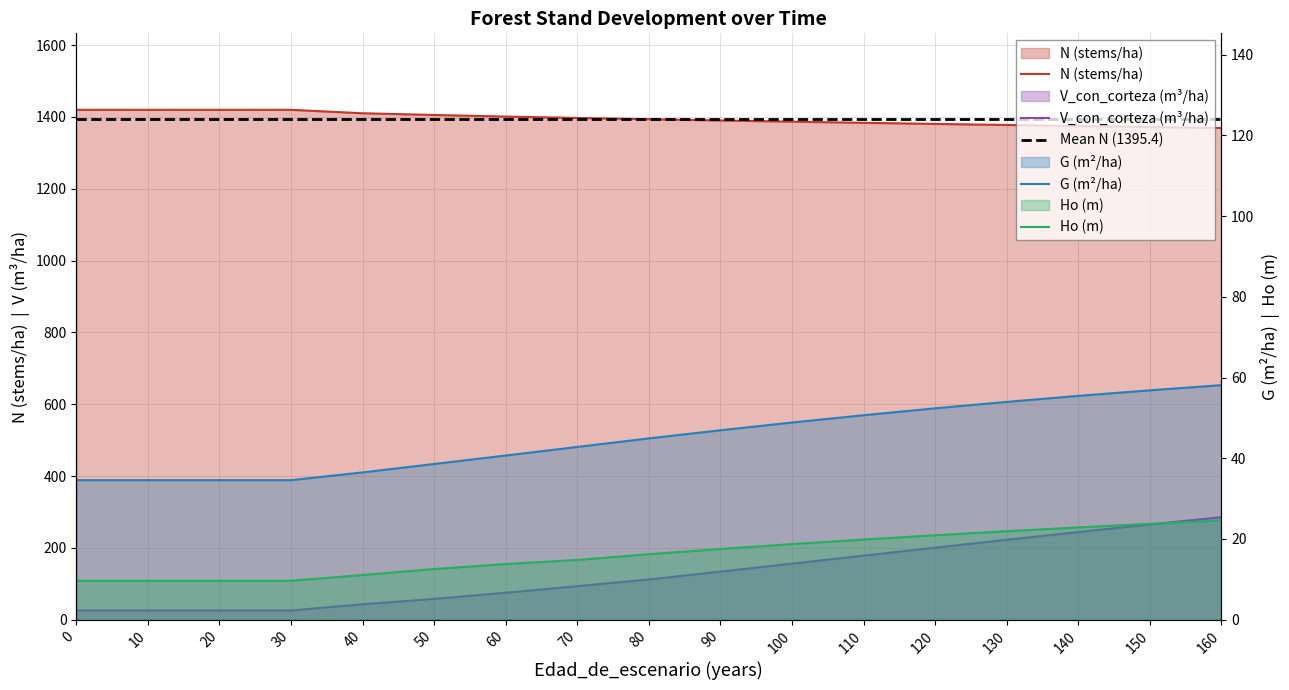

Between 20 and 160, which series saw the biggest shift?

V_con_corteza